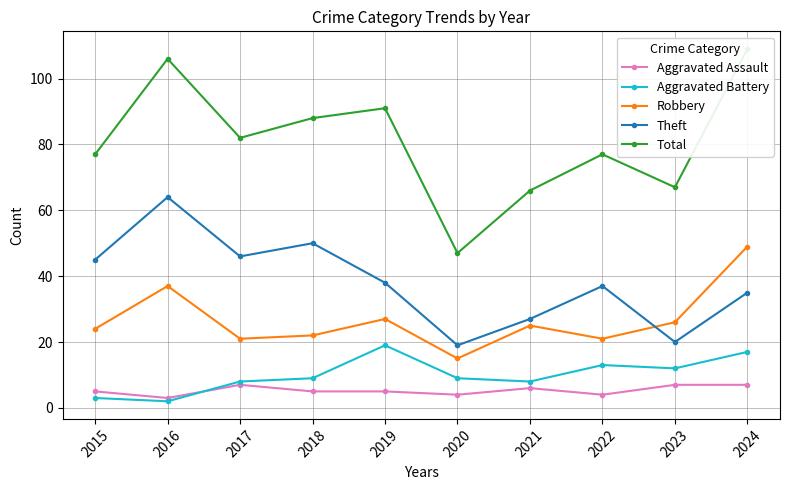

Rank the categories by Total value from lowest to highest.

2020, 2021, 2023, 2015, 2022, 2017, 2018, 2019, 2016, 2024